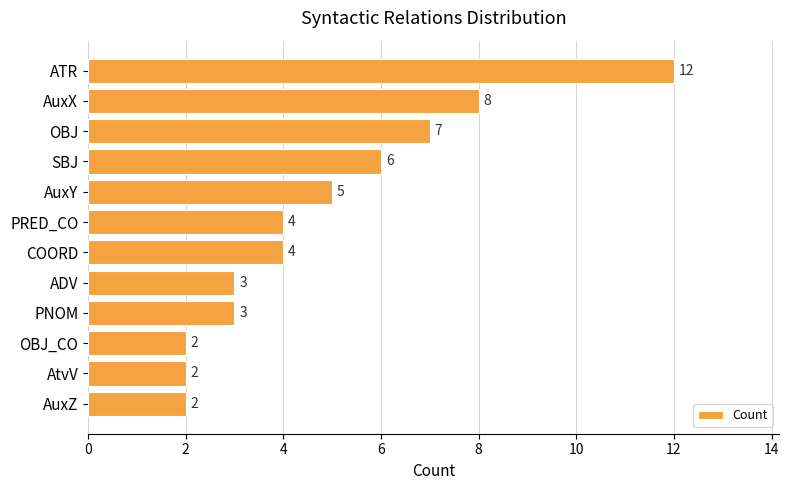

What is the value of the 6th bar from the top?

4